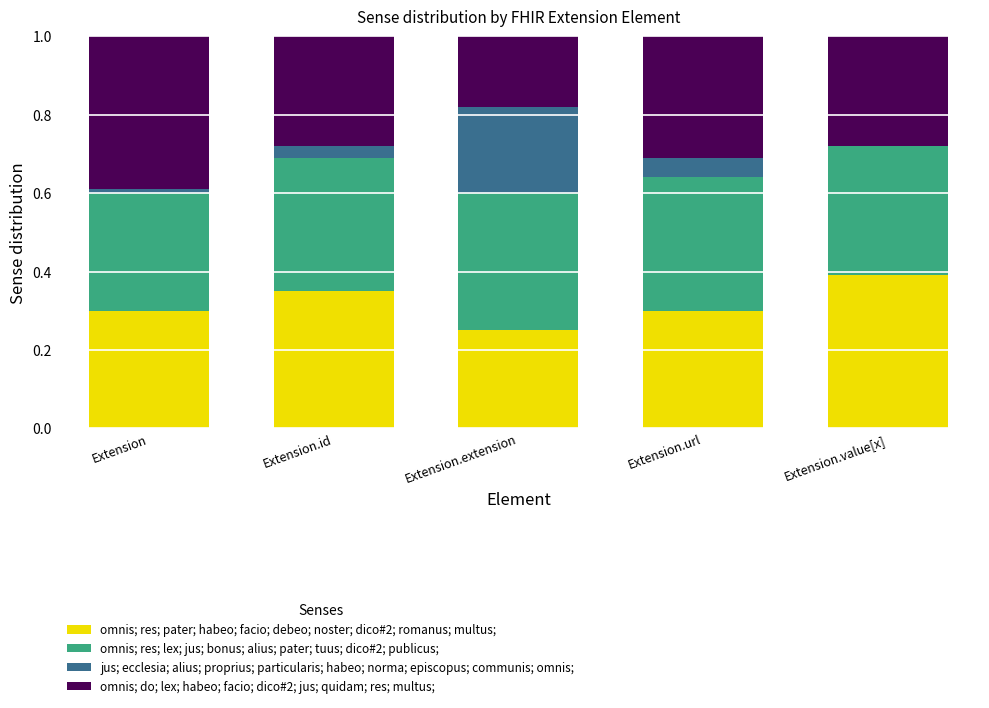

Which category has the highest value in the omnis; res; pater; habeo; facio; debeo; noster; dico#2; romanus; multus; series?

Extension.value[x]